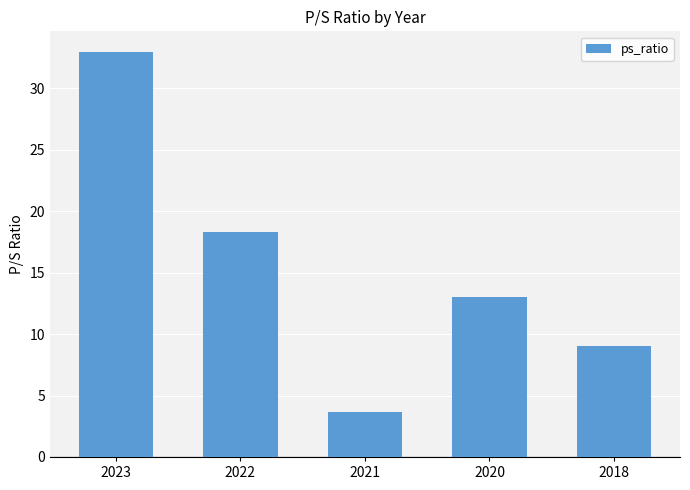

Is it true that the value at 2021 is 3.7?

True